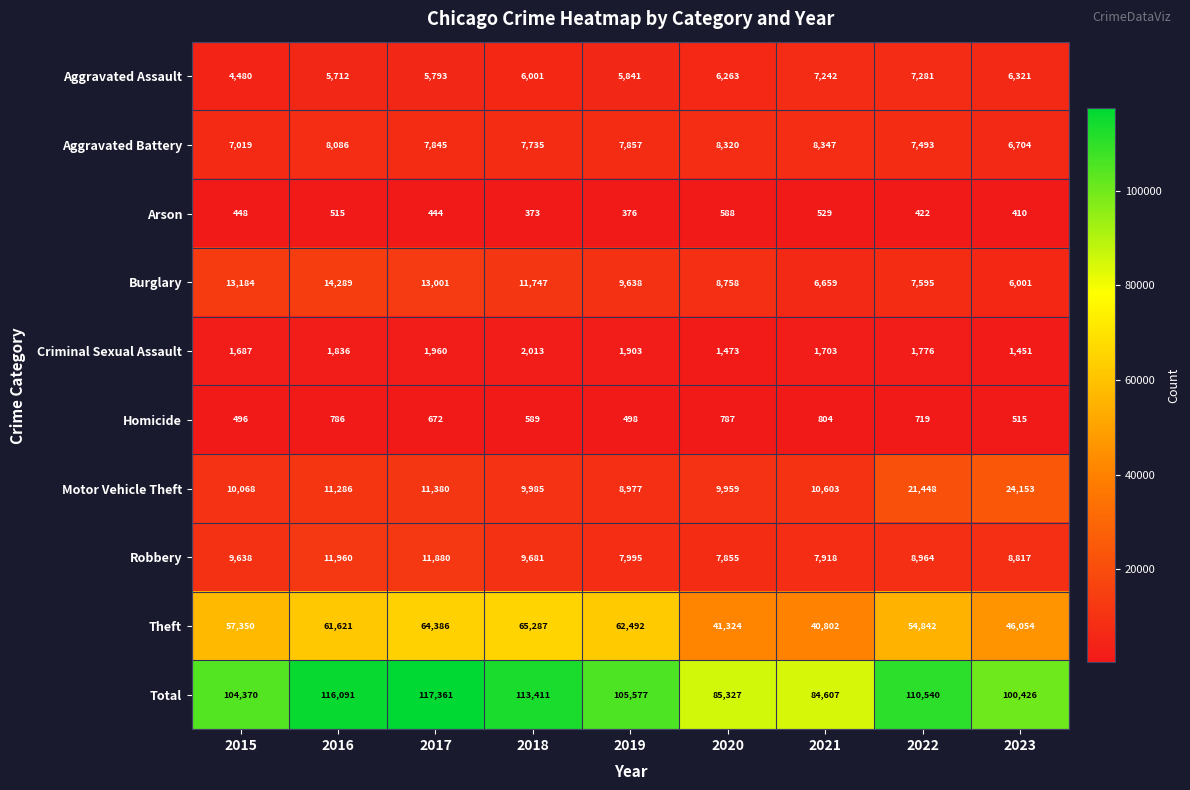

How many series are shown in this chart?

10